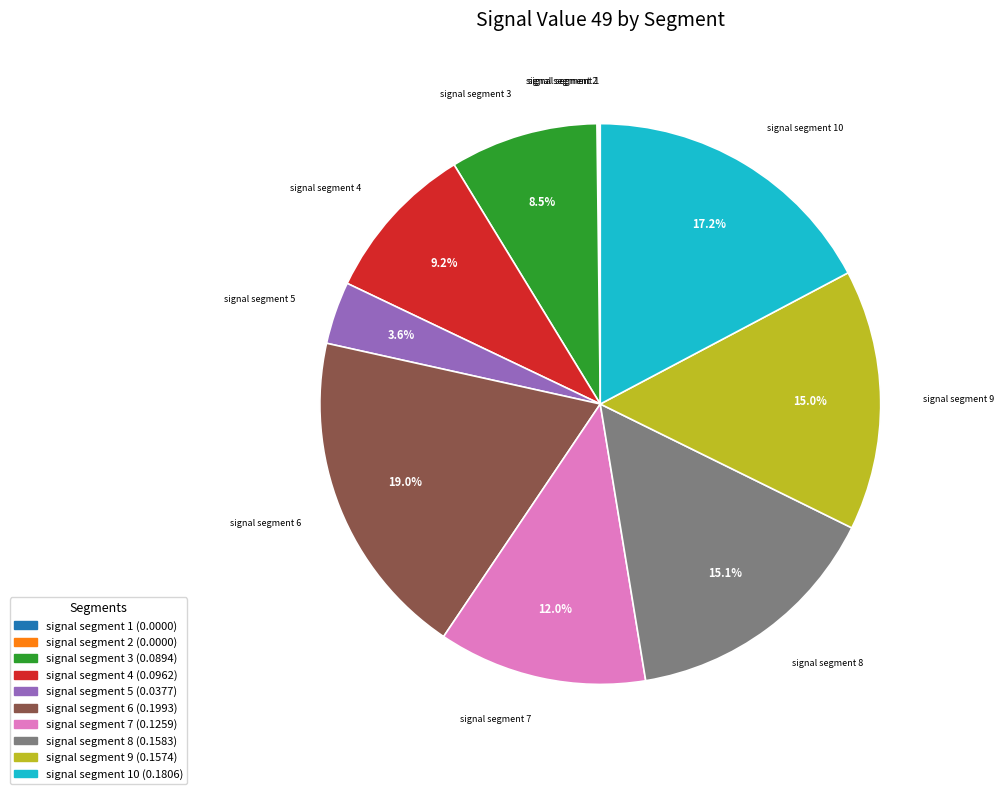

Which slice is the largest?

signal segment 6